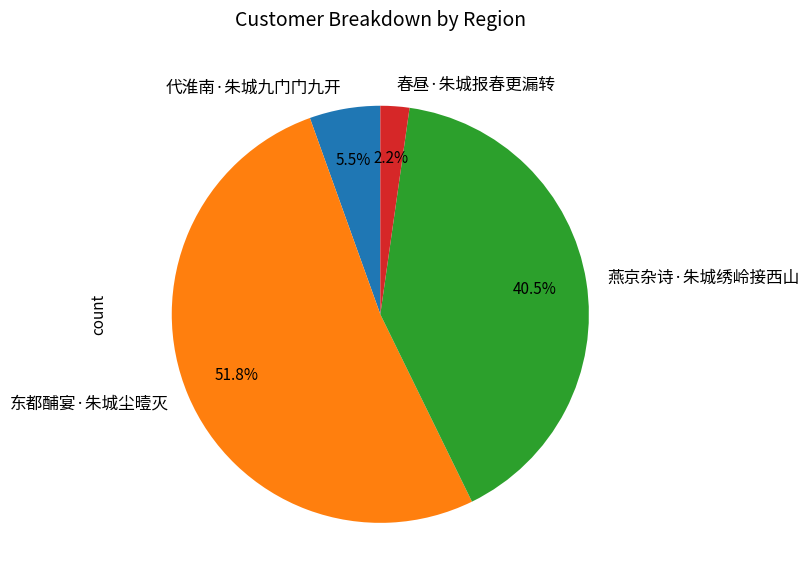

To the nearest percent, what is the average slice percentage?

25%